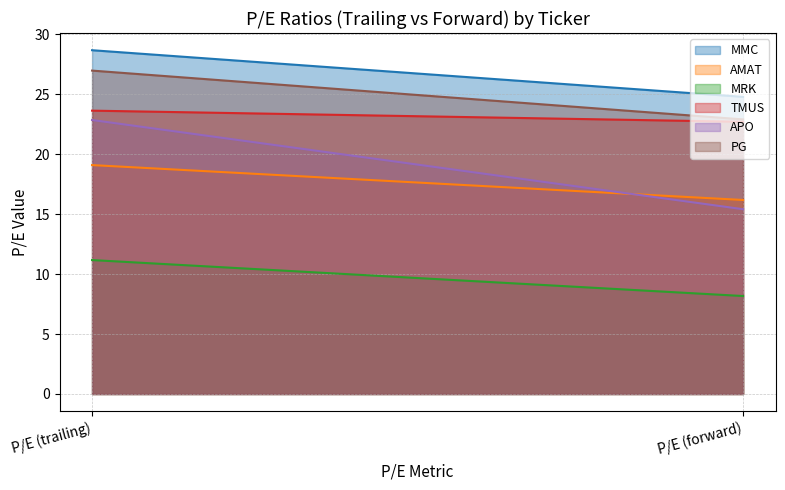

Where is TMUS nearest to the value 23?

P/E (forward)